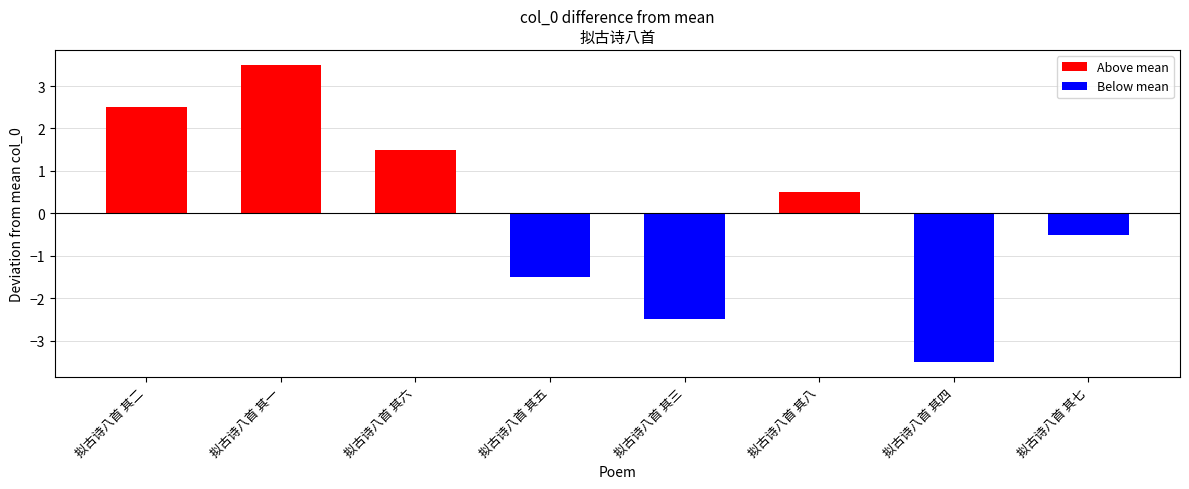

Reading left to right, what are all the values shown in this chart?

拟古诗八首 其二=2.5	拟古诗八首 其一=3.5	拟古诗八首 其六=1.5	拟古诗八首 其五=-1.5	拟古诗八首 其三=-2.5	拟古诗八首 其八=0.5	拟古诗八首 其四=-3.5	拟古诗八首 其七=-0.5